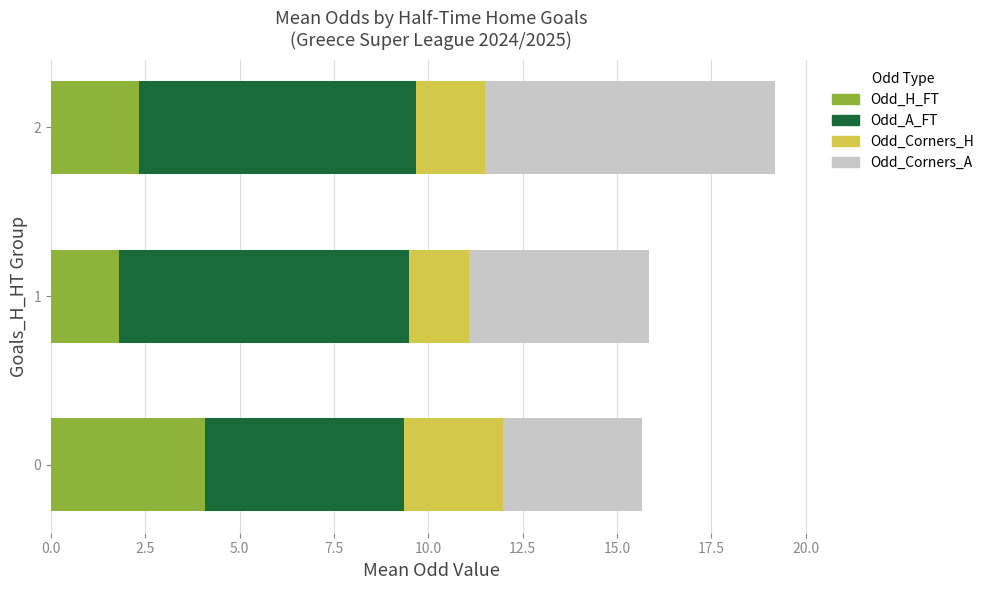

What is the lowest value of the Odd_H_FT series?

1.8